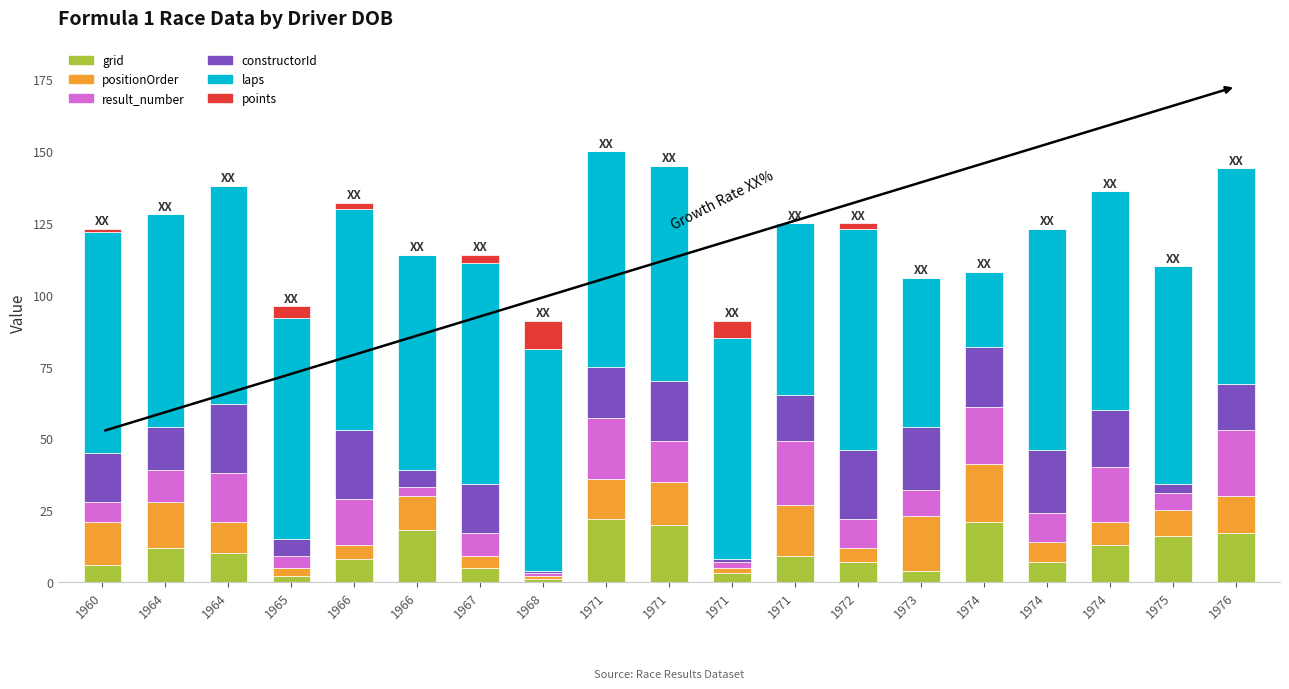

What is the average value of the points series?

1